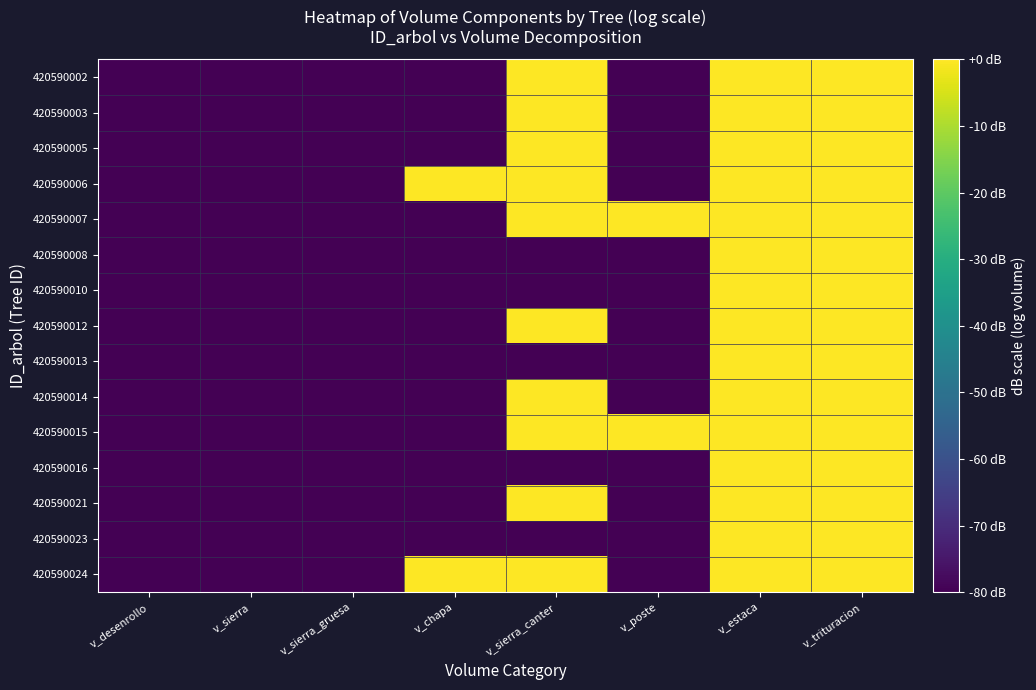

At which category does the chart reach its minimum across all series?

v_desenrollo